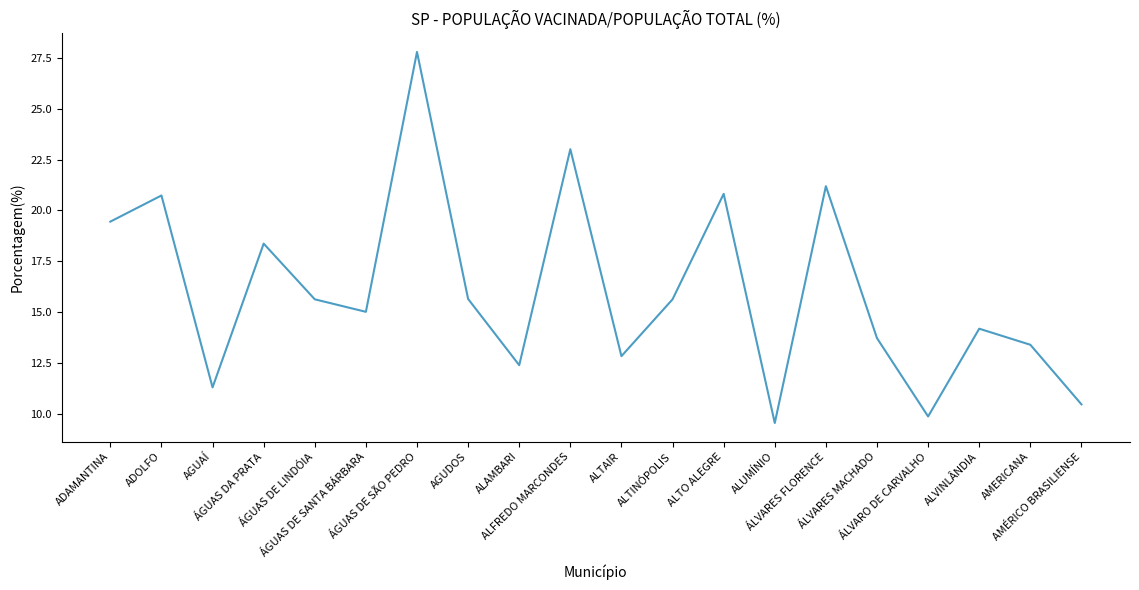

Between ALFREDO MARCONDES and ALUMÍNIO, which is larger?

ALFREDO MARCONDES